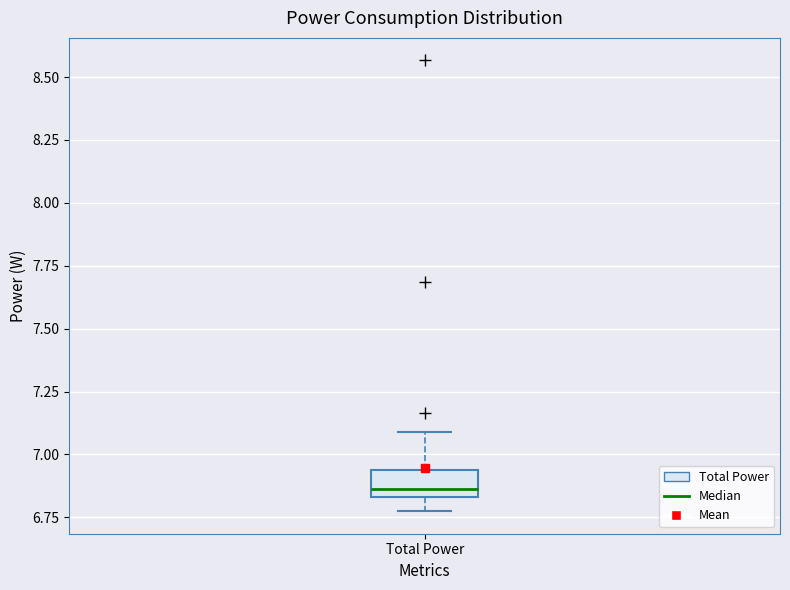

Transcribe this box plot: give where the median line is, the range the box spans, and where the two whiskers end, as read against the y-axis. The values are not printed on the chart, so give them approximately, as read against the axis.

median 6.85 (just above the box's lower edge), box 6.85 to 6.95, whiskers 6.75 to 7.10